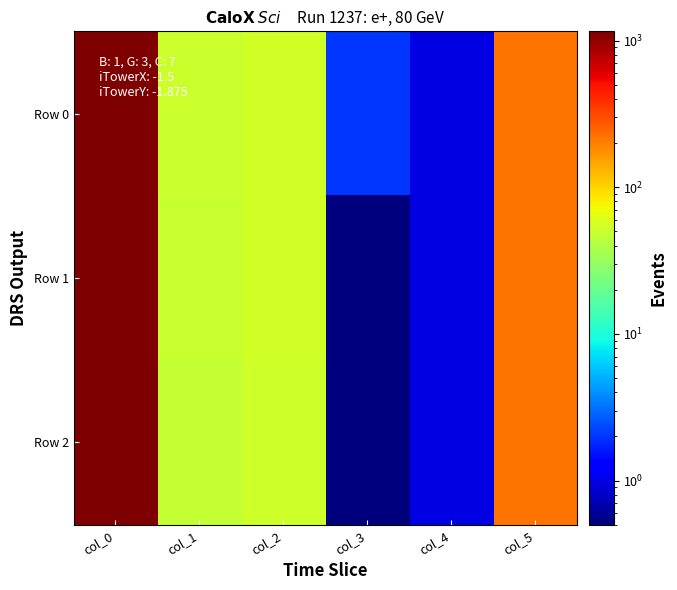

What is the difference between the highest and lowest values at col_0?

2.5